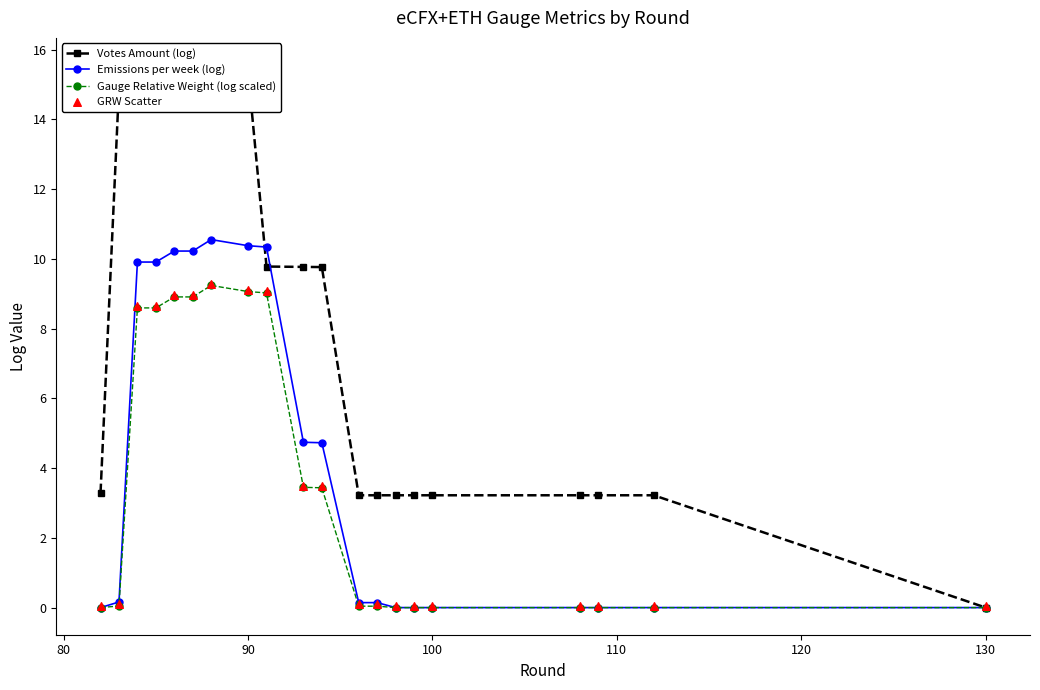

At how many categories does at least one series exceed 5?

10